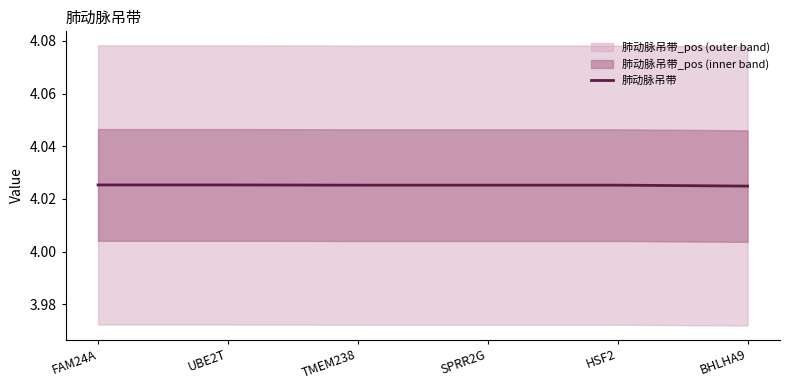

At which label is the value closest to 4?

BHLHA9